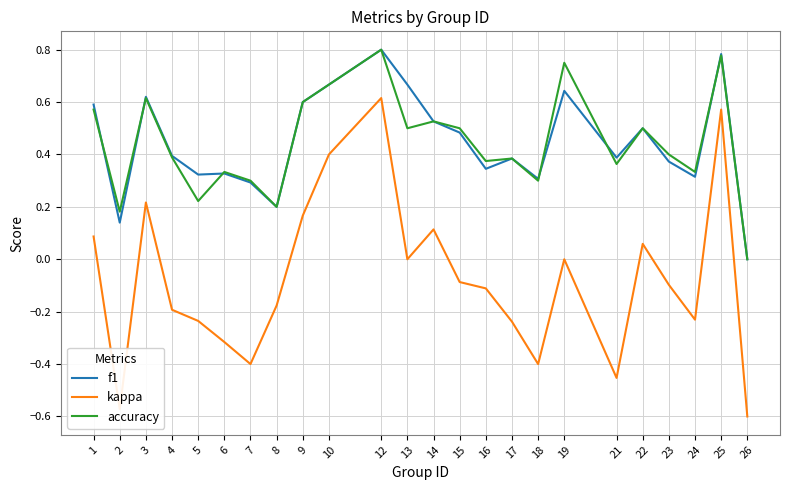

Count the number of data series in this chart.

3